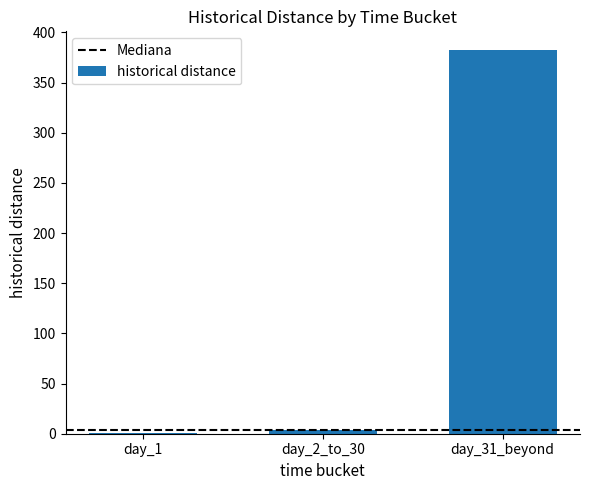

Reading left to right, extract all data points from this chart.

day_1=1	day_2_to_30=4	day_31_beyond=382